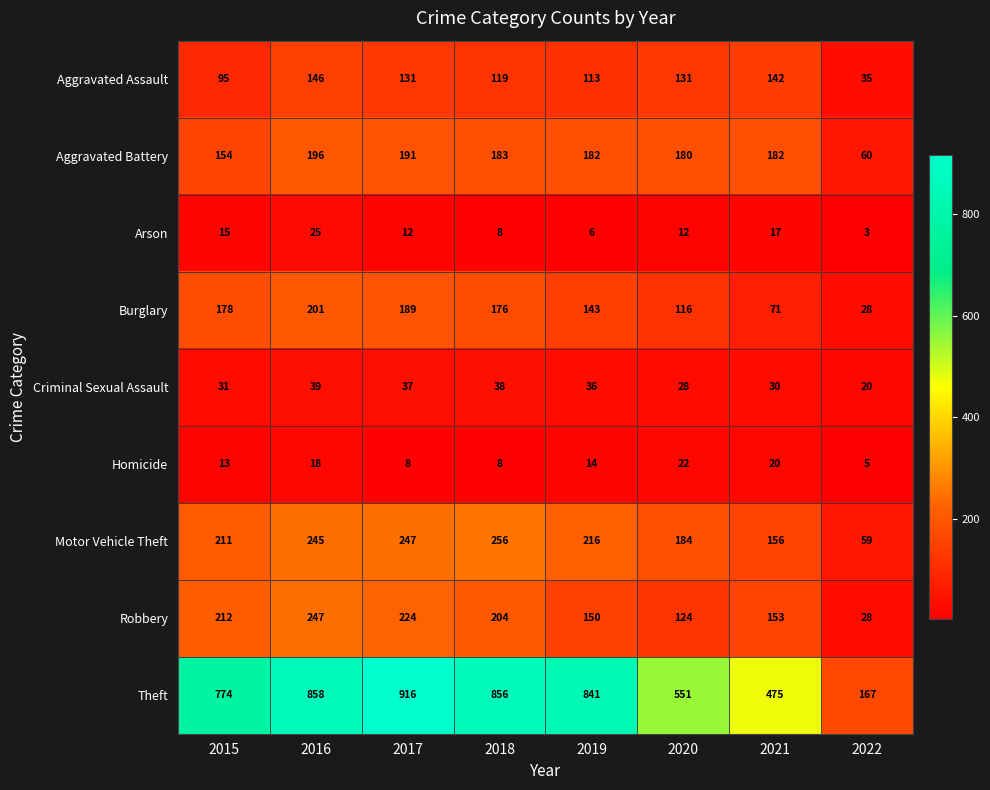

What is the maximum value for Arson?

25